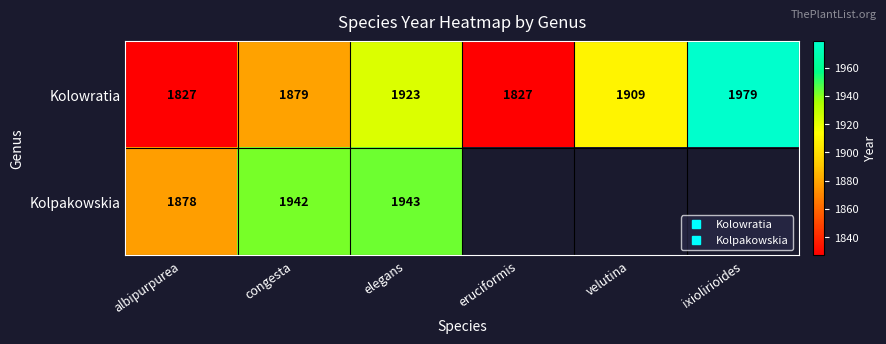

Between eruciformis and albipurpurea, which is larger?

eruciformis